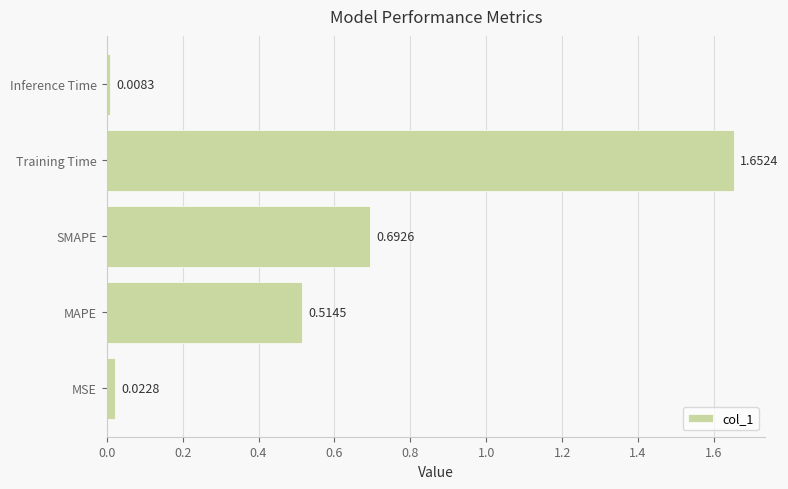

Are the bars grouped side by side (vs. stacked)?

No